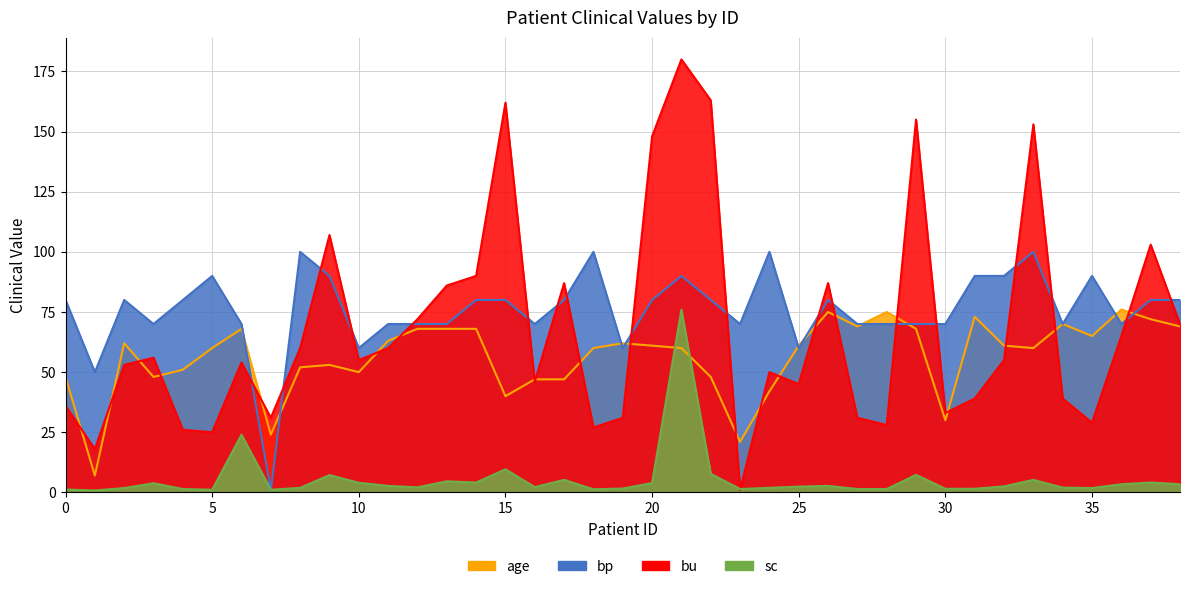

What is the difference between the second highest and second lowest values in the age series?

54.0